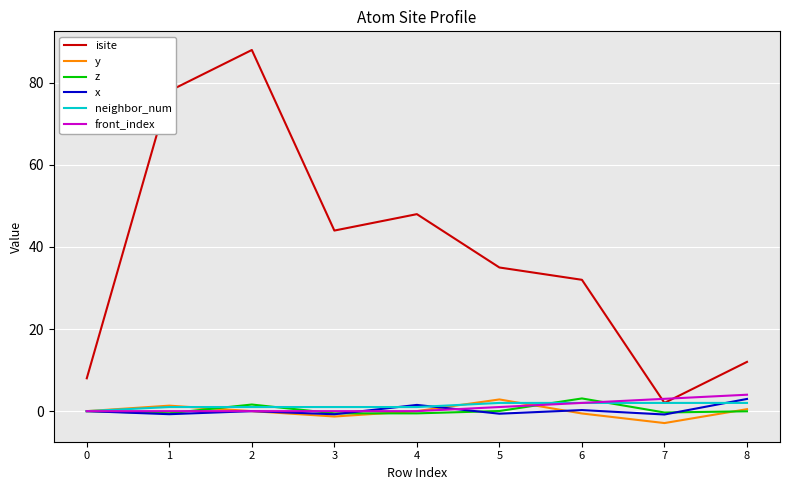

What is the greatest value displayed?

88.0